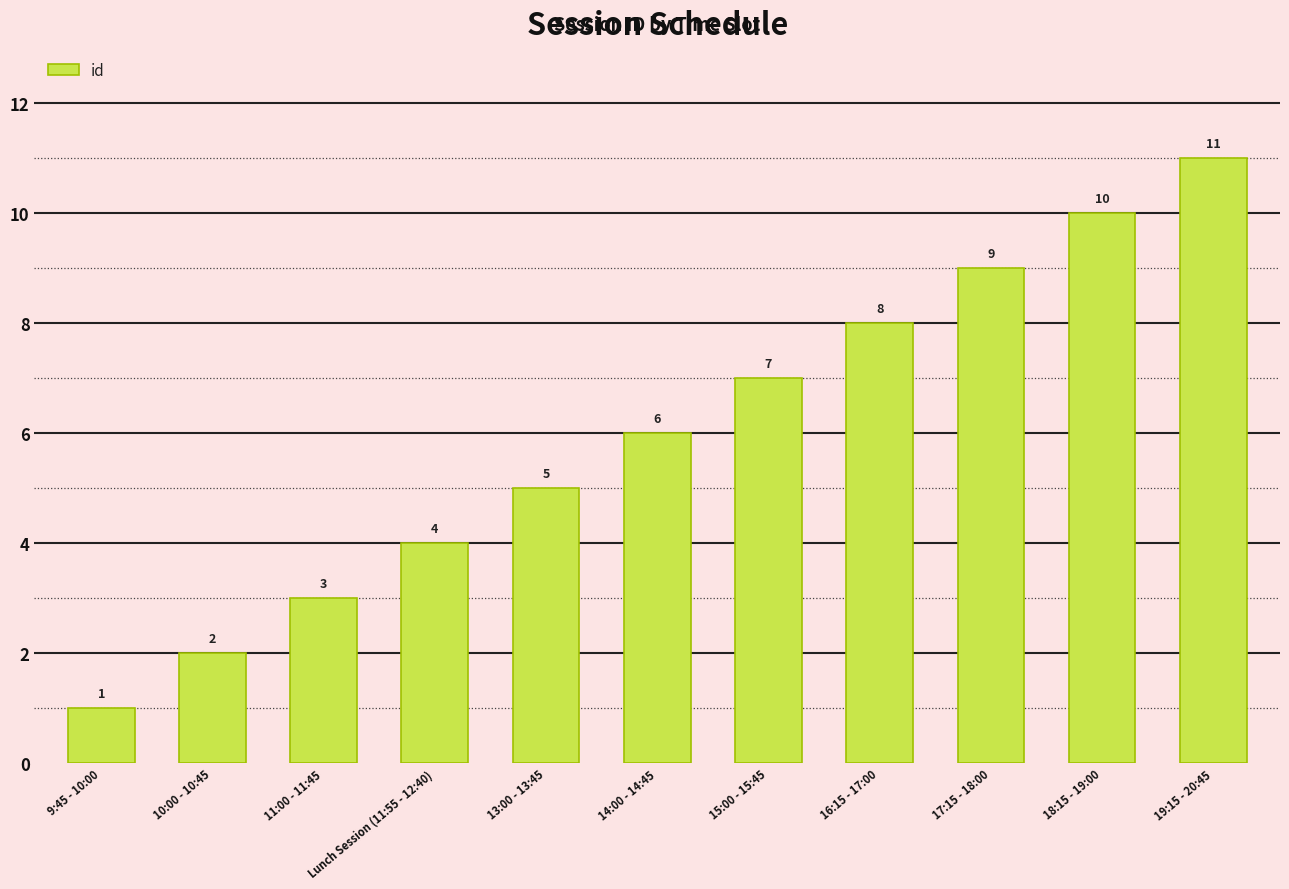

What position from the right is 19:15 - 20:45?

1